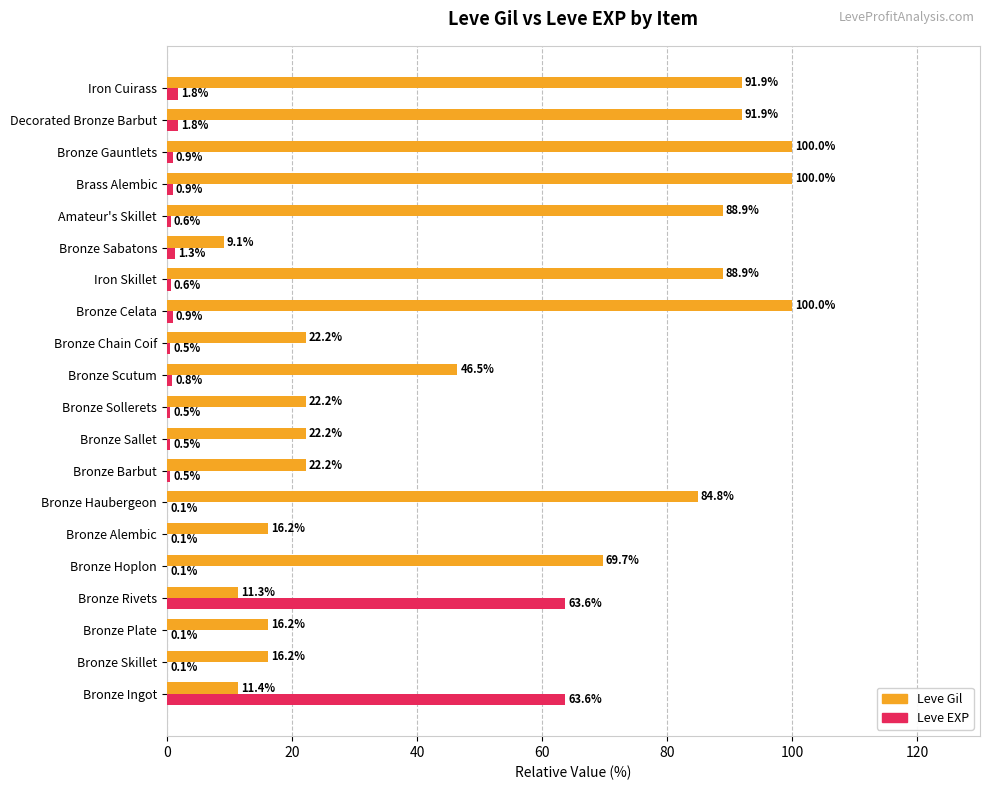

The Leve Gil series shows 69.7 at Bronze Hoplon. True or false?

True